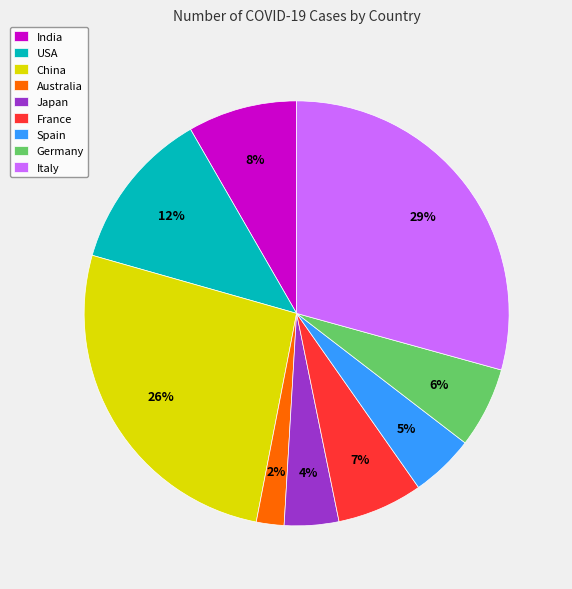

The Spain slice represents 5% of the pie. True or false?

True